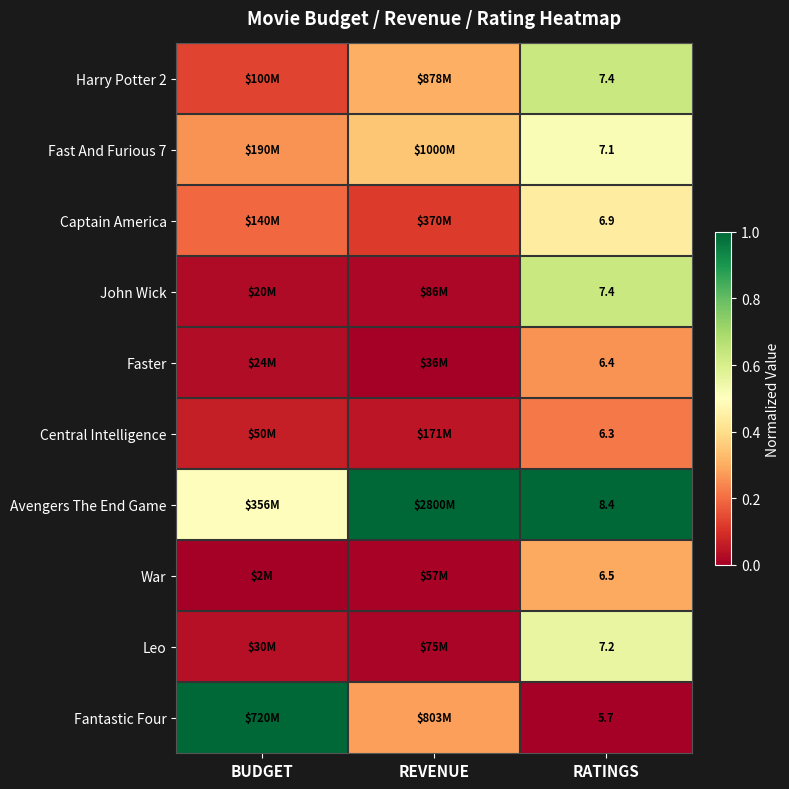

At which label is Avengers The End Game closest to 0?

BUDGET